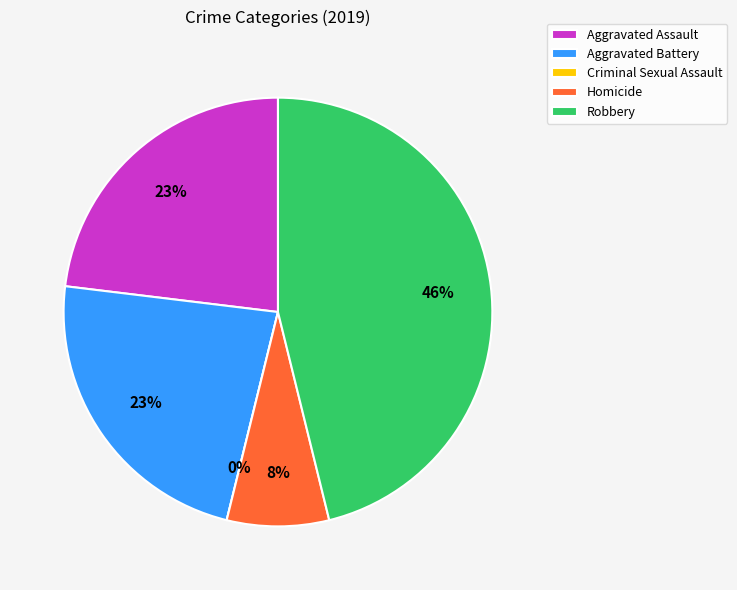

What is the change in value from Aggravated Battery to Criminal Sexual Assault?

-3